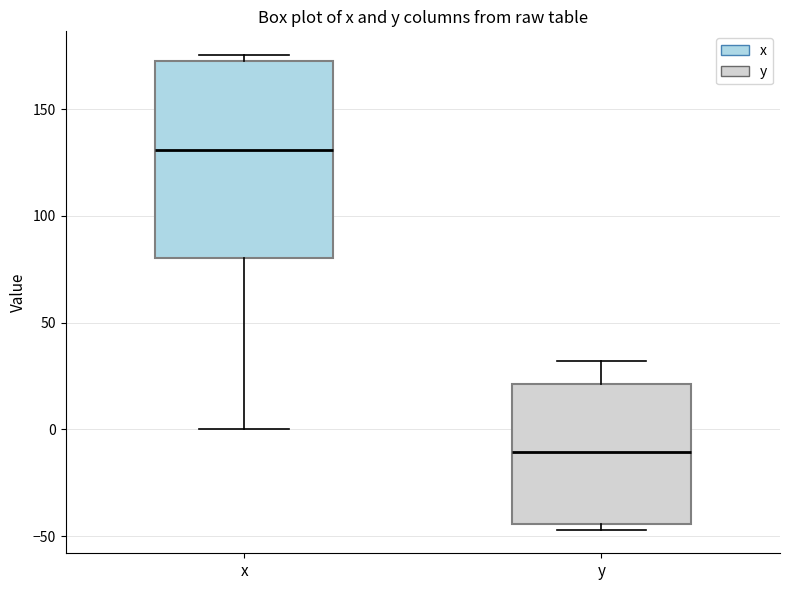

Reading left to right, transcribe this box plot: for each box, give where its median line is, the range the box spans, and where its two whiskers end, as read against the y-axis. The values are not printed on the chart, so give them approximately, as read against the axis.

x: median 130, box 80 to 175, whiskers 0 to 175 (just above the box's upper edge)
y: median -10, box -45 to 20, whiskers -45 (just below the box's lower edge) to 30